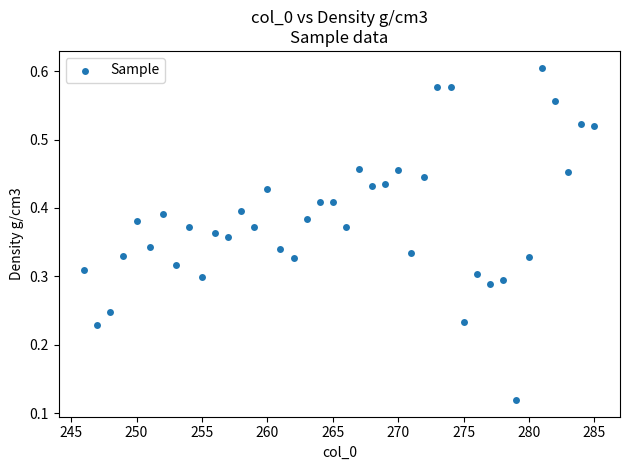

What is the range of X values (max minus min)?

39.0